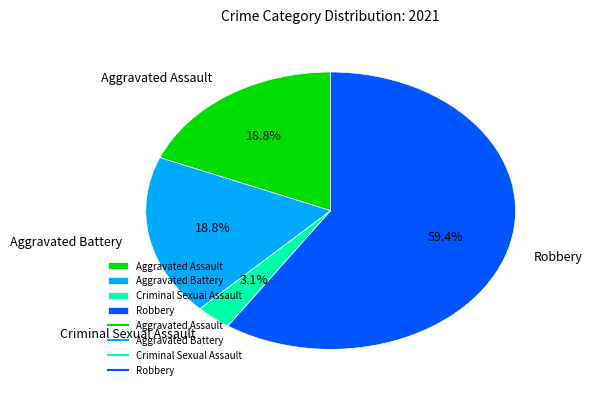

What percentage do Criminal Sexual Assault and Aggravated Battery together represent?

21.9%